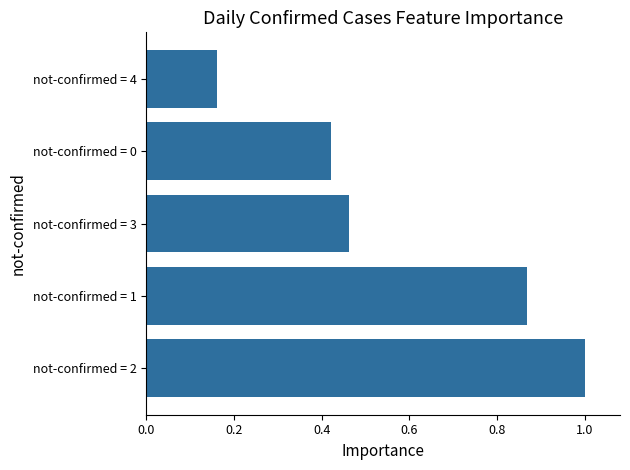

The chart shows a value of 0.5 at not-confirmed = 2. True or false?

False